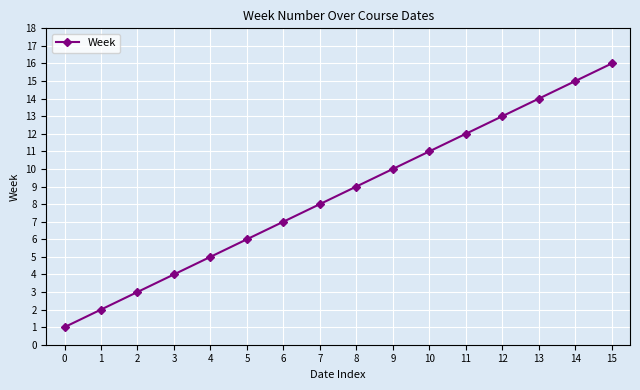

What is the difference between the maximum and minimum values?

15